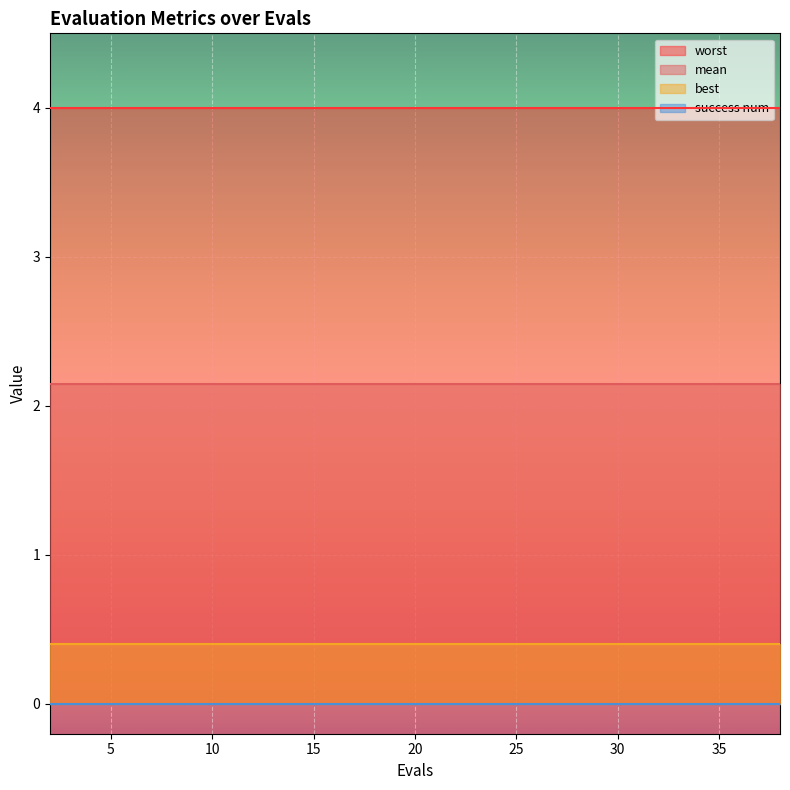

The worst series shows 6.5 at 14. True or false?

False